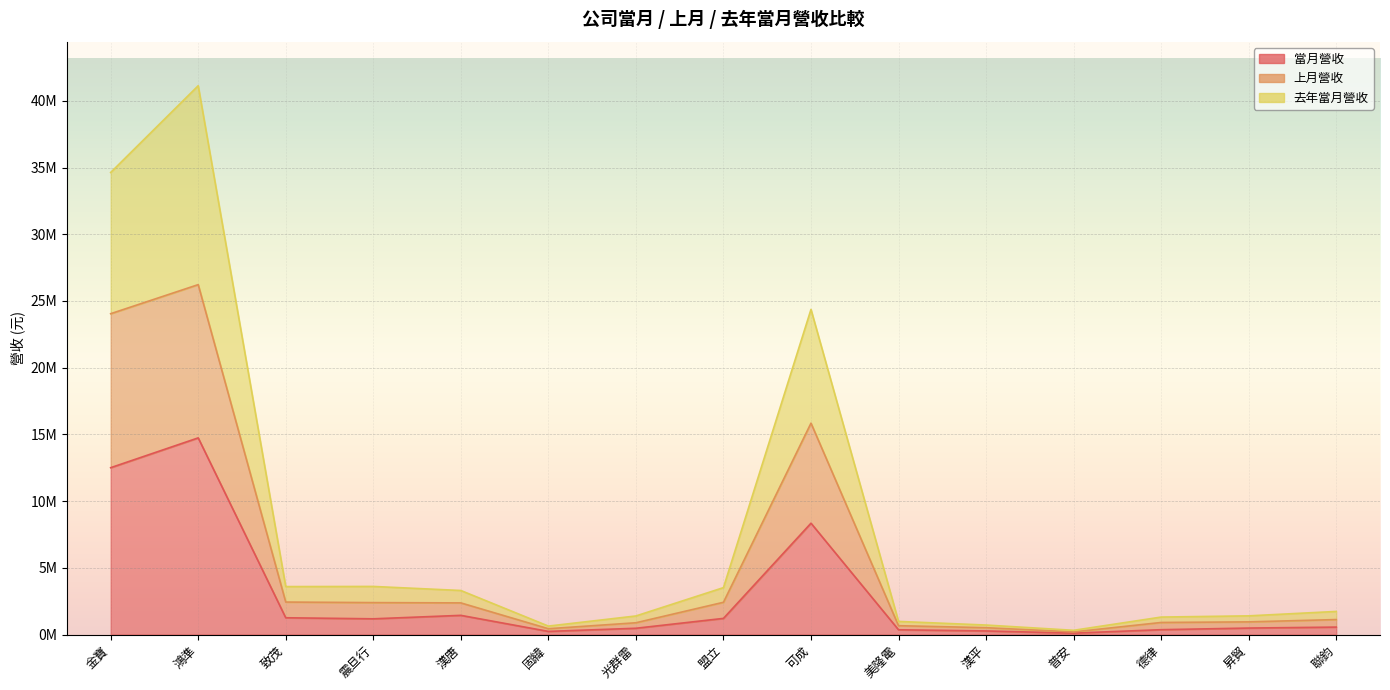

Rank the series by their maximum value, from lowest to highest.

當月營收, 上月營收, 去年當月營收